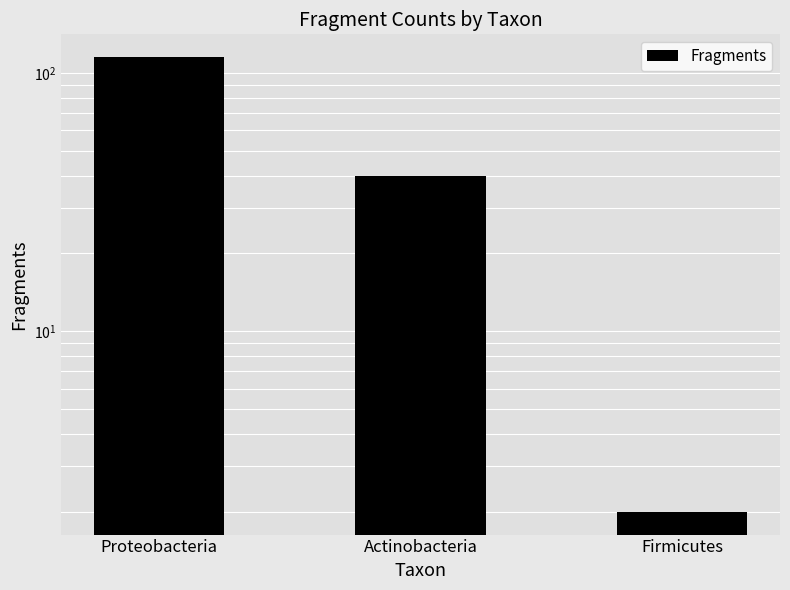

Where is the data nearest to the value 58?

Actinobacteria